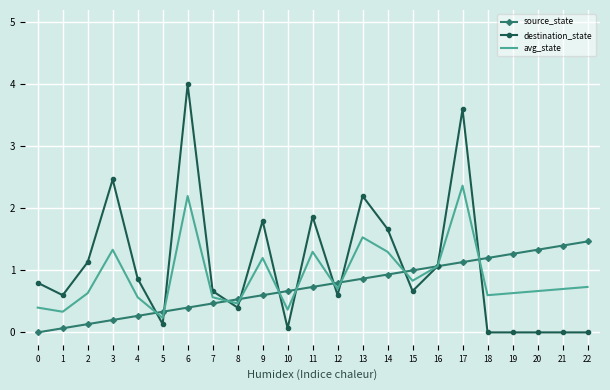

What is the spread (max minus min) of values at 20?

1.3